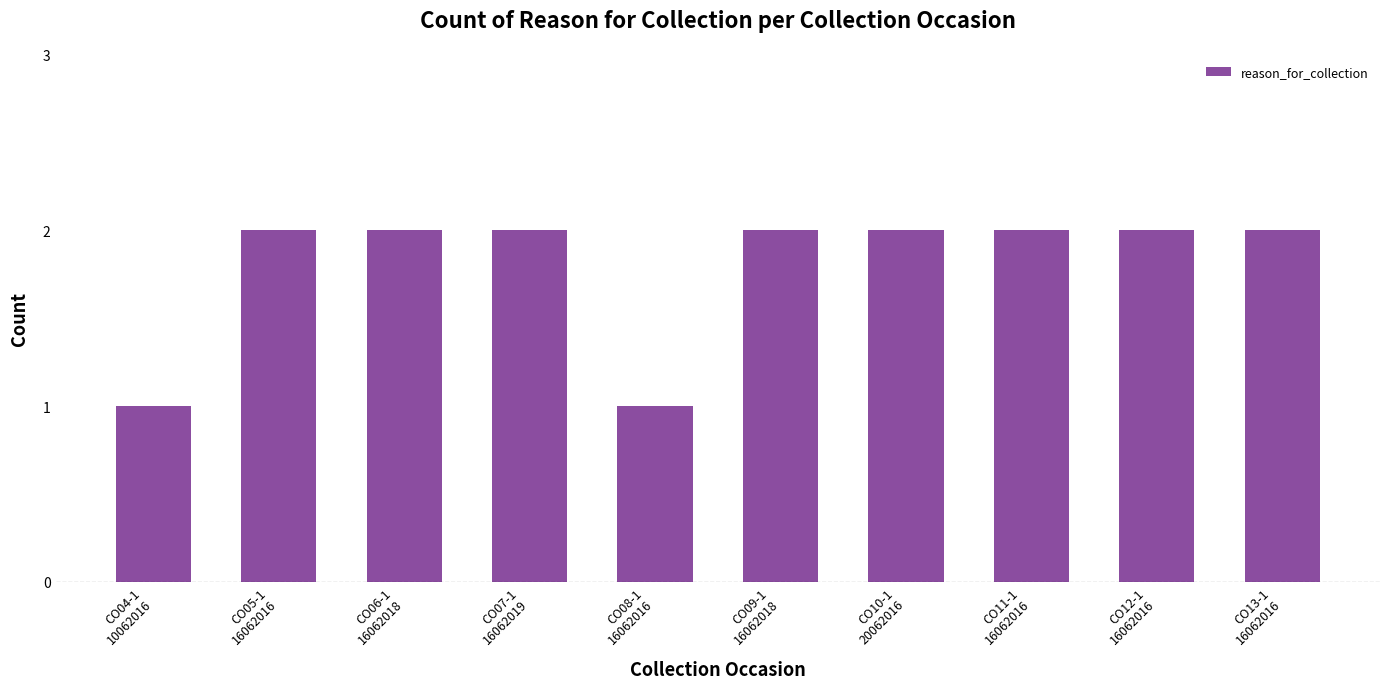

What is the value of the 4th bar from the left?

2